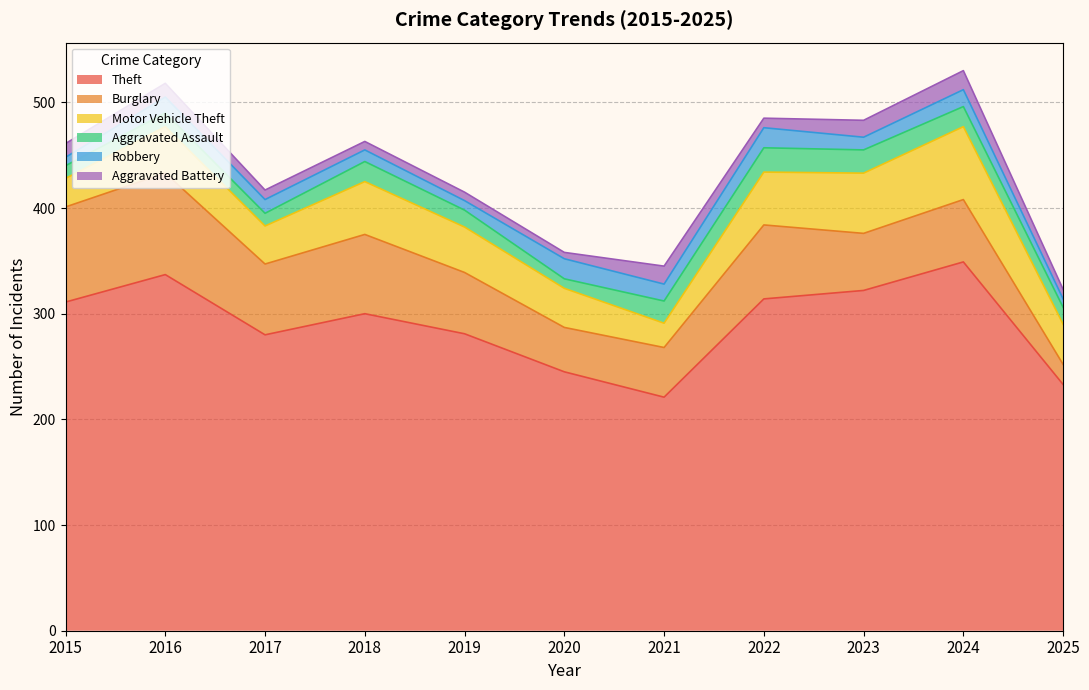

Does the chart display data point markers on the line(s)?

No